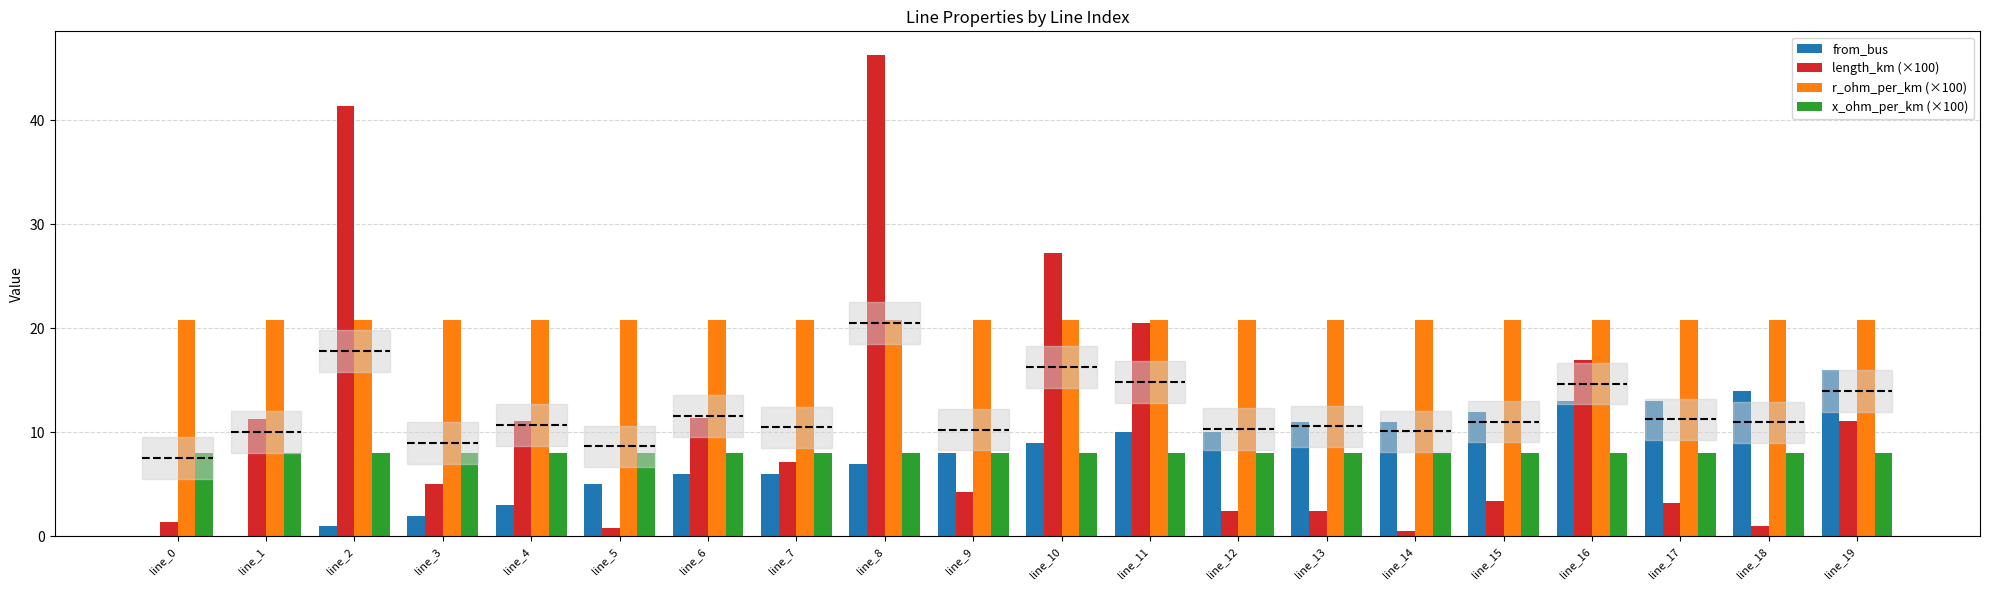

Count the number of data series in this chart.

4